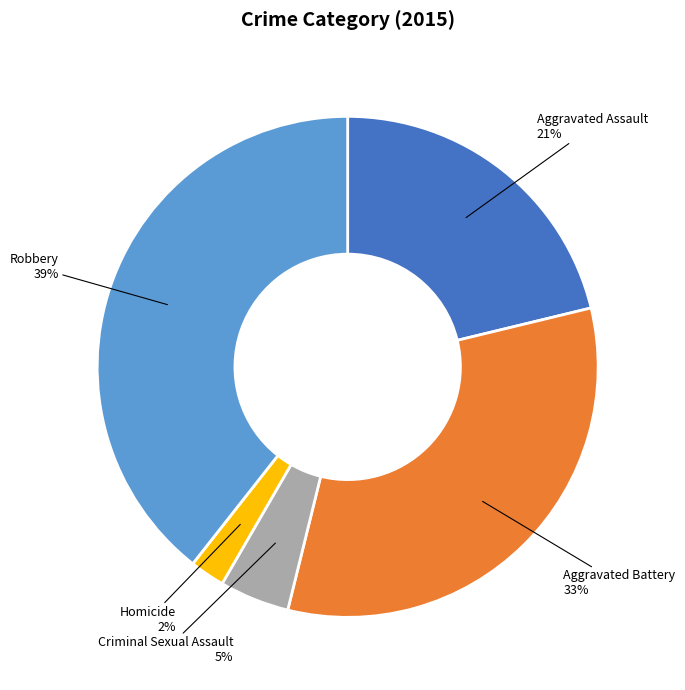

What percentage is the Homicide slice, to the nearest percent?

2%